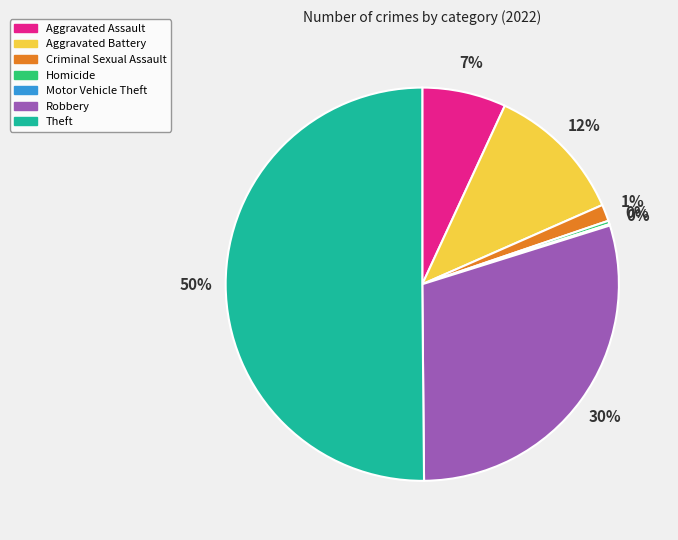

Which category accounts for the majority?

Theft